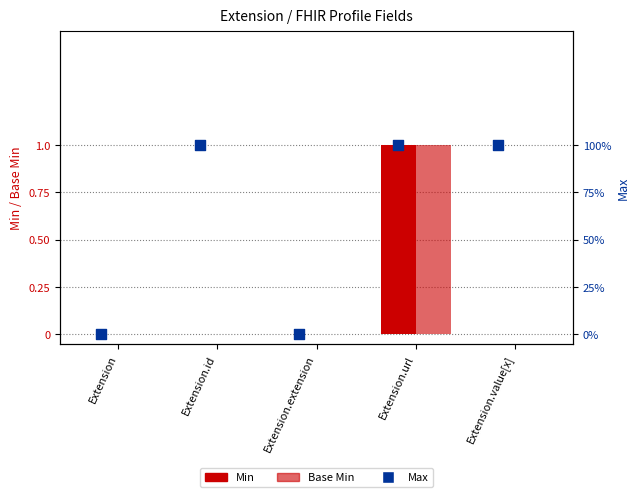

At which category is the sum across all series the highest?

Extension.url